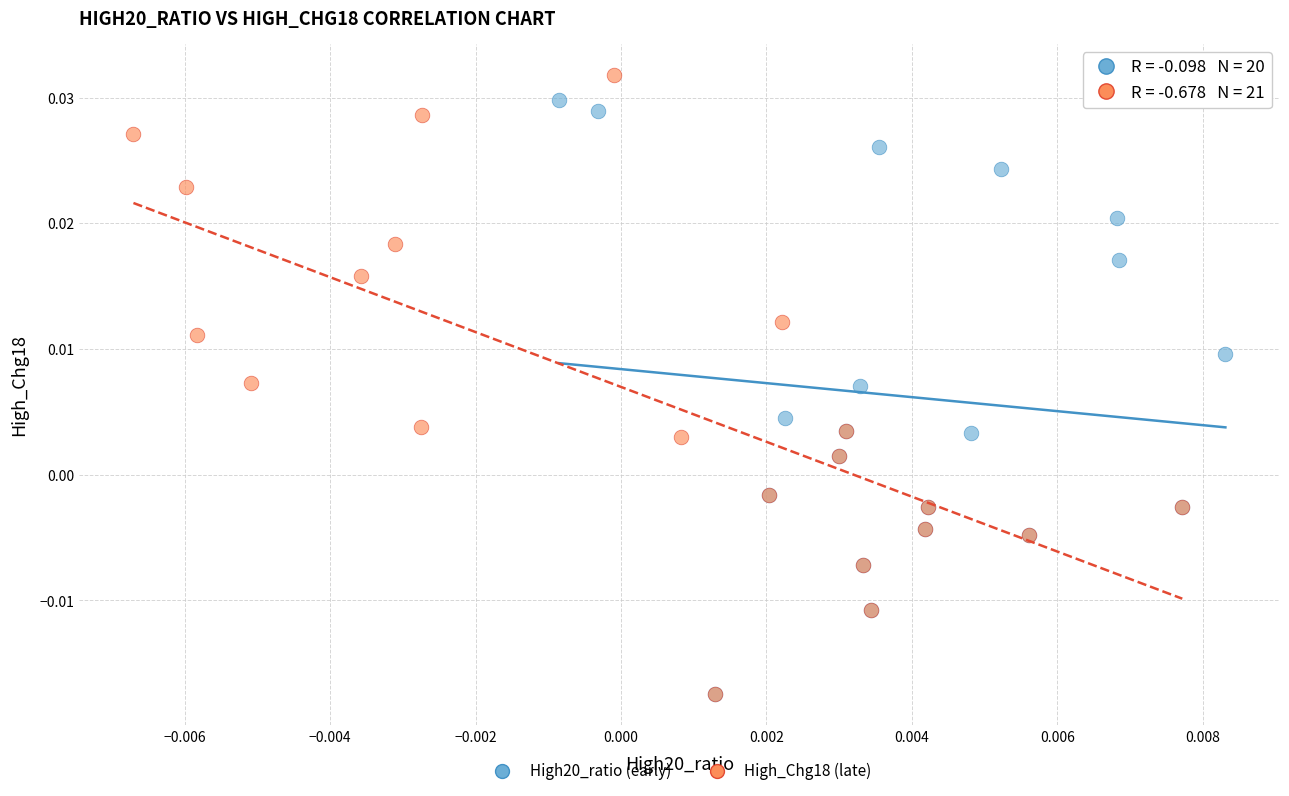

What are all the series names shown in the legend?

High20_ratio (early), High_Chg18 (late)